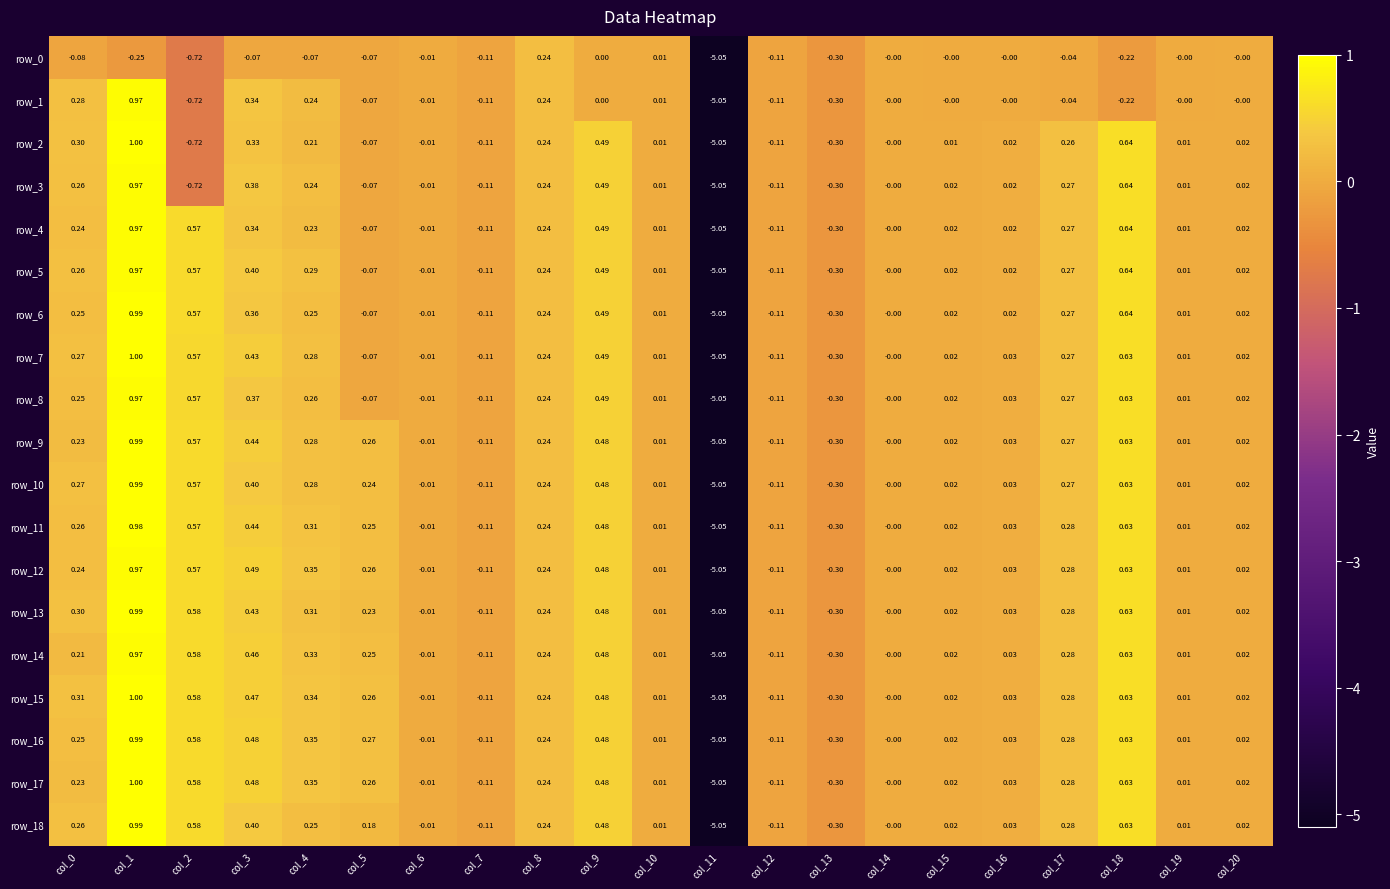

Which label corresponds to the largest value in the chart?

col_1